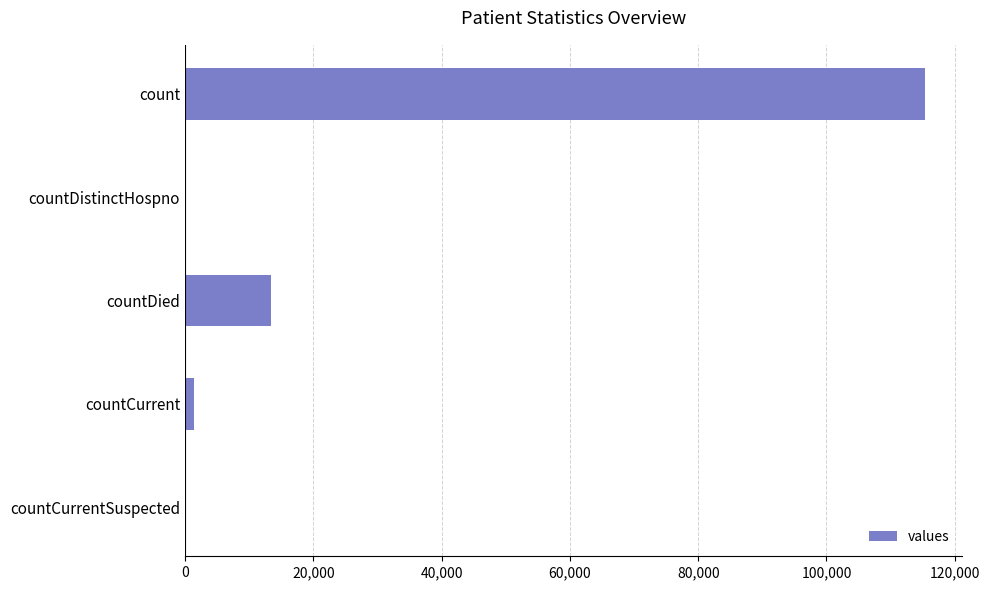

What is the sum of all values?

130105